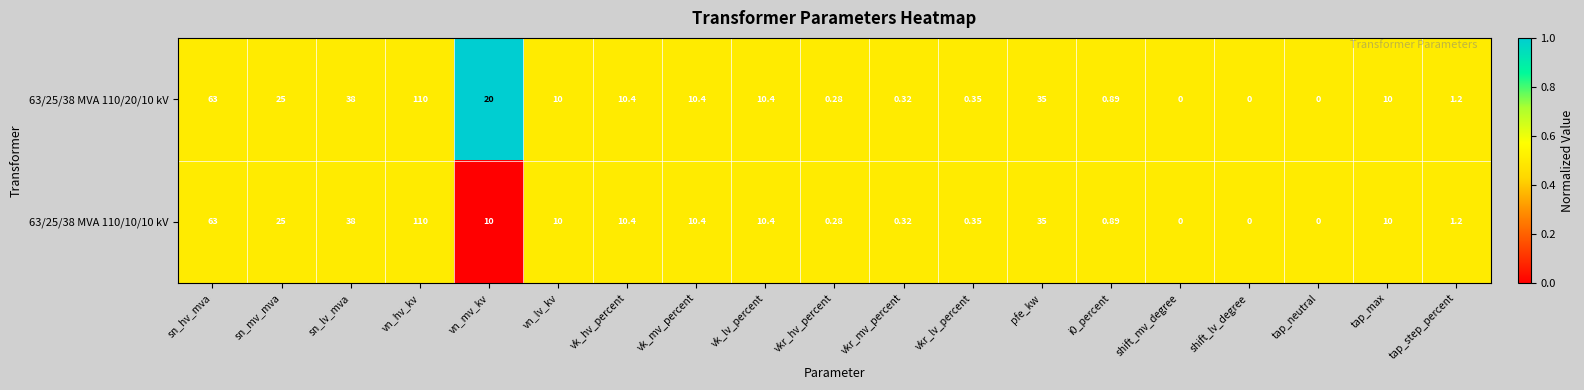

Is the value of 63/25/38 MVA 110/10/10 kV at vn_lv_kv greater than the value of 63/25/38 MVA 110/20/10 kV at tap_neutral?

Yes